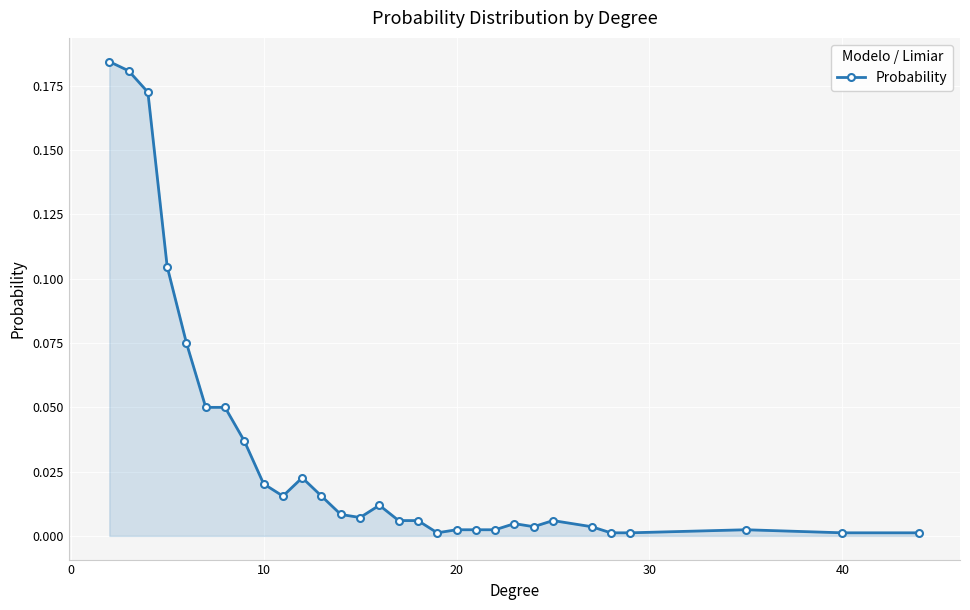

True or false: the data has more than 0 interior local peaks.

True